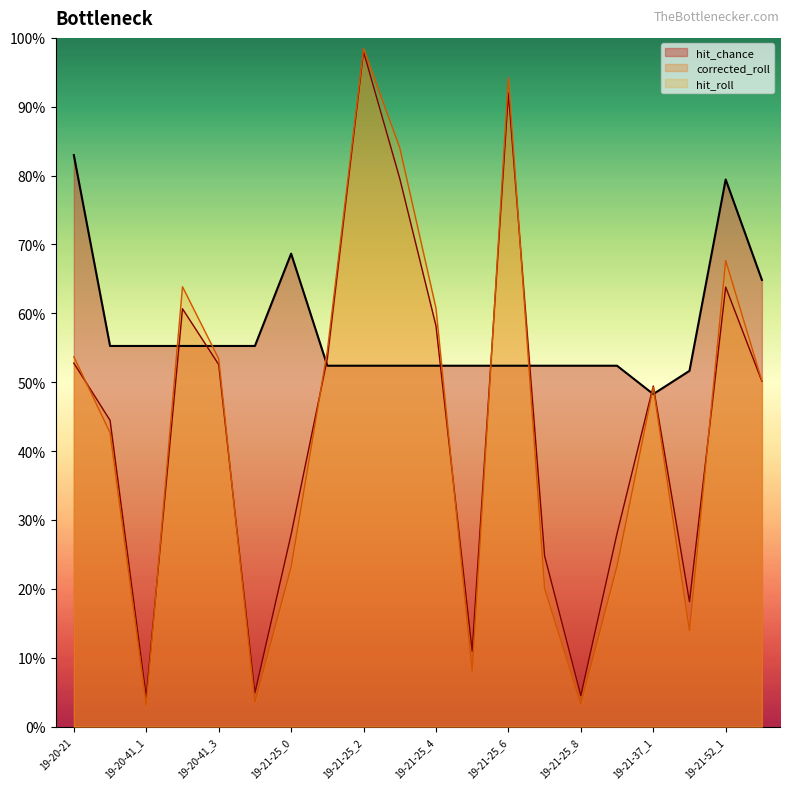

Does the chart display data point markers on the line(s)?

No